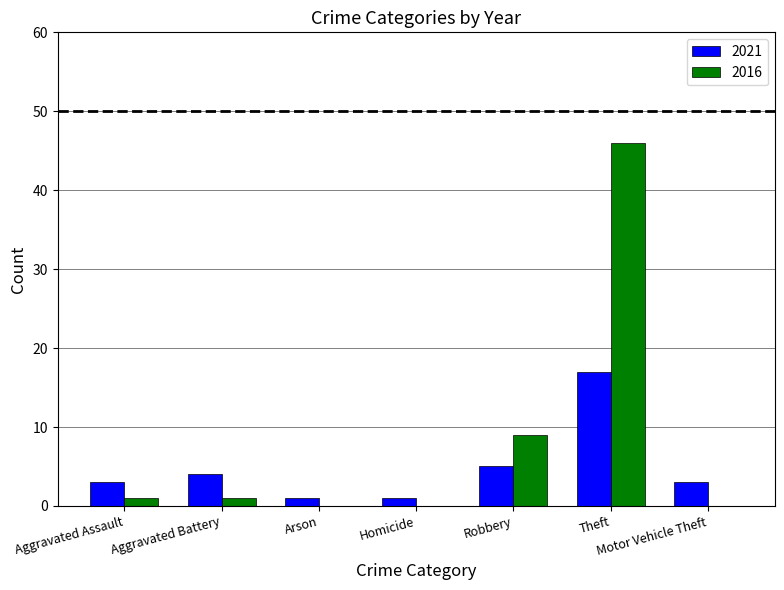

At which category is the sum across all series the highest?

Theft